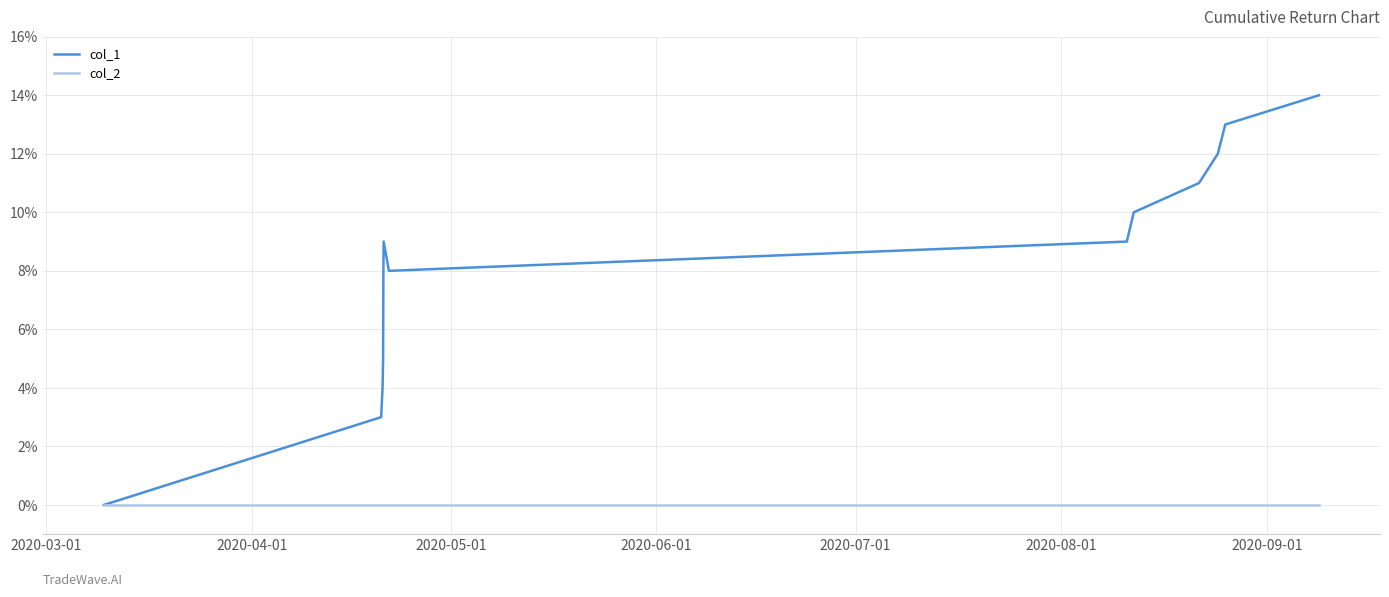

Which series has the largest total across all categories?

col_1